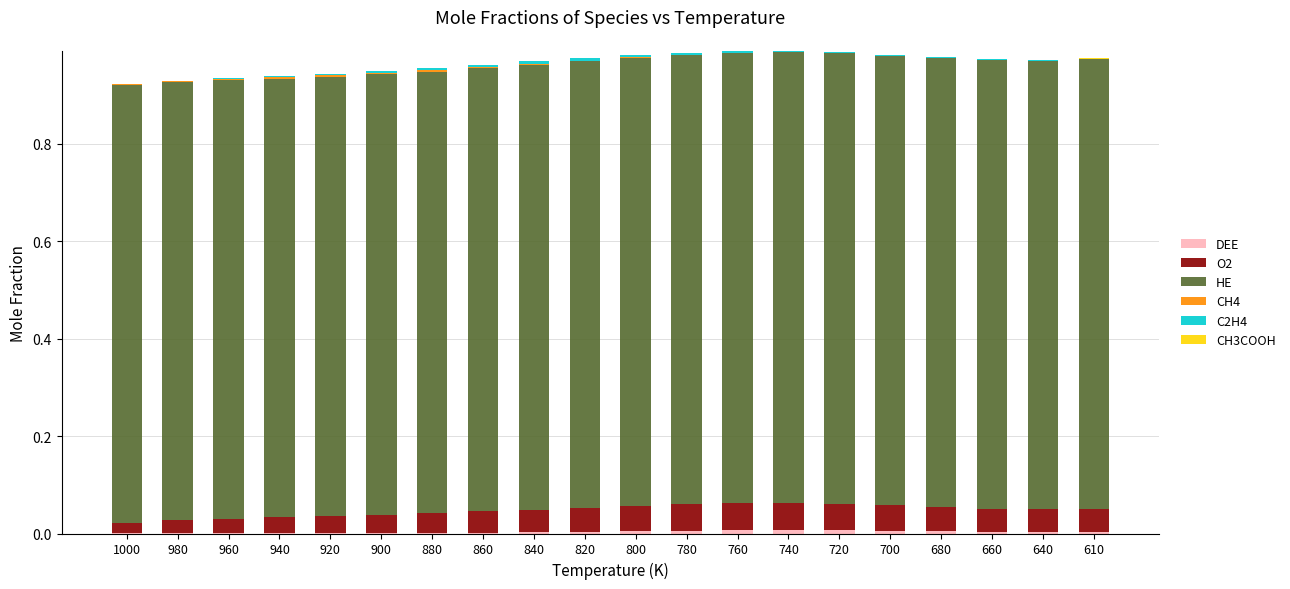

Are the bars horizontal?

No